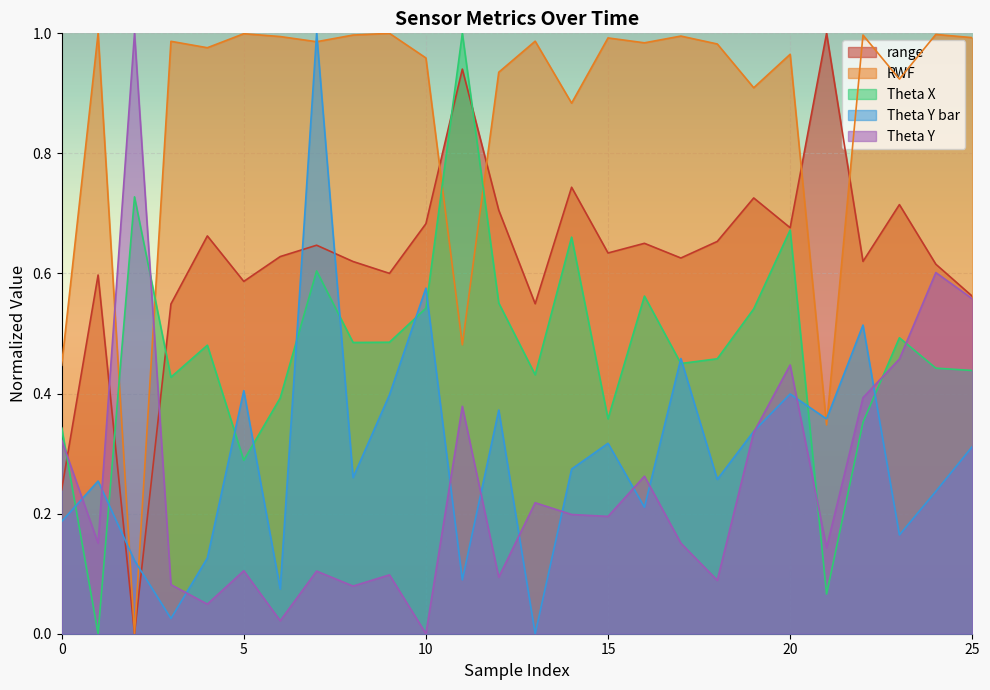

Between 1 and 25, which series saw the biggest shift?

Theta X